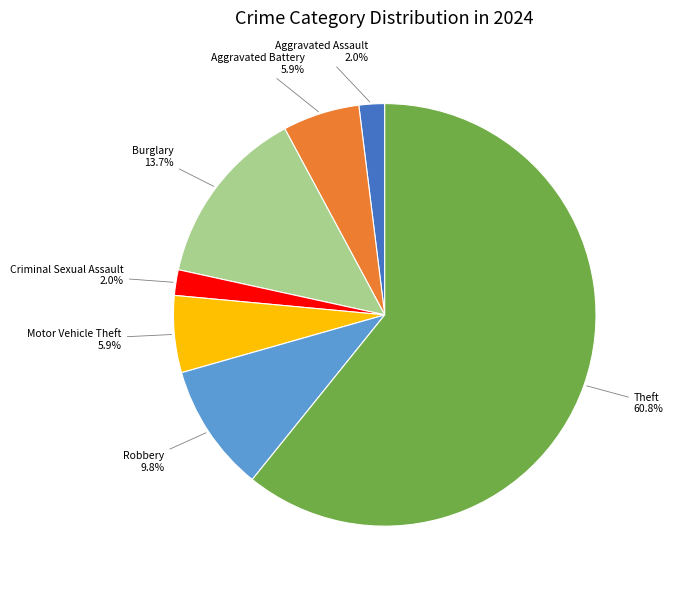

How many slices are in this pie chart?

7